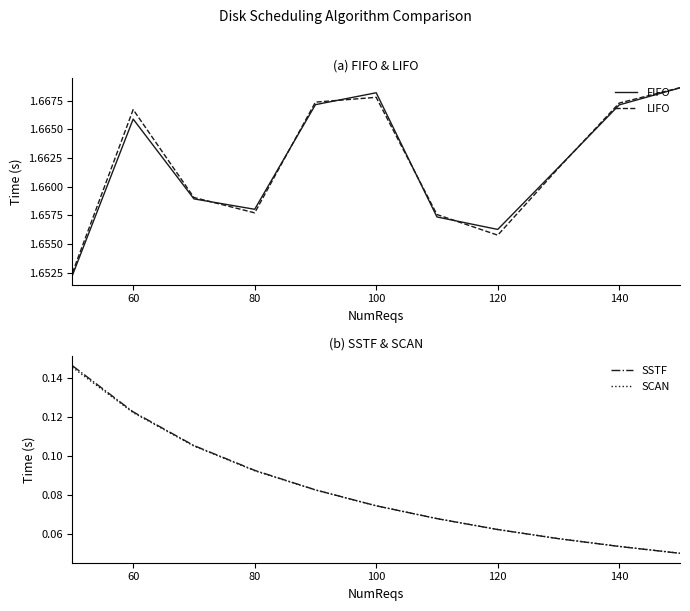

How many SCAN values are between 0 and 1?

11